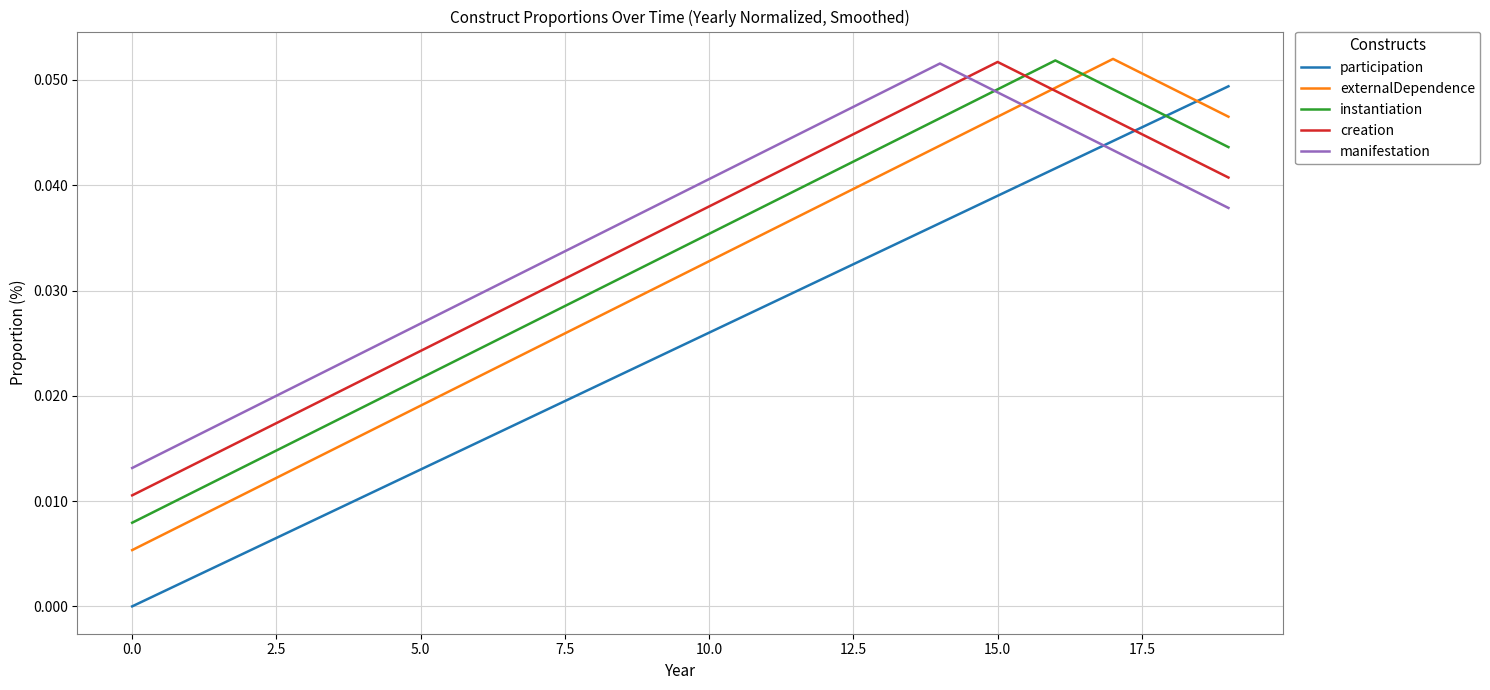

Is this an area chart (filled region under the line)?

No